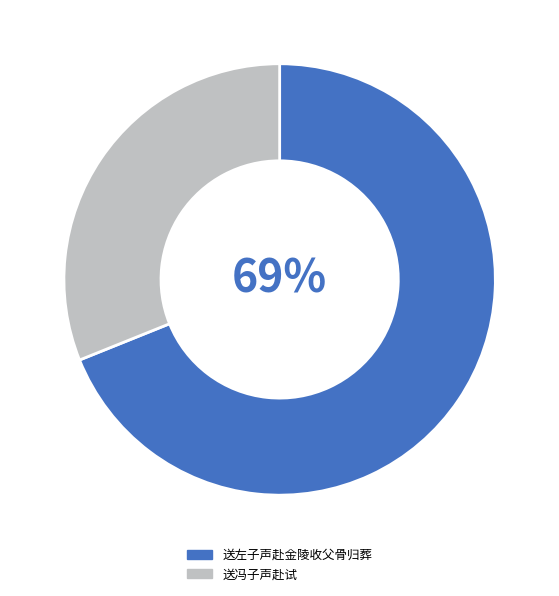

Which category has the biggest portion of the pie?

送左子声赴金陵收父骨归葬